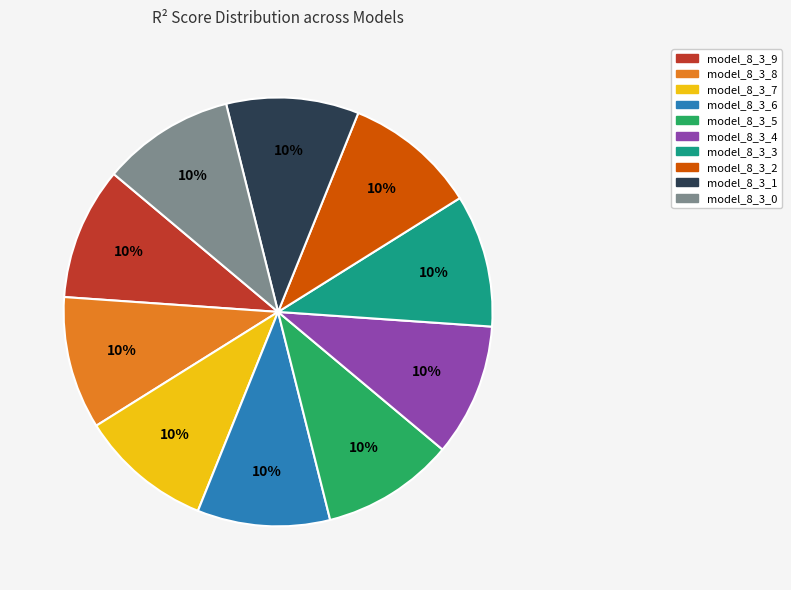

The model_8_3_9 slice represents 4% of the pie. True or false?

False